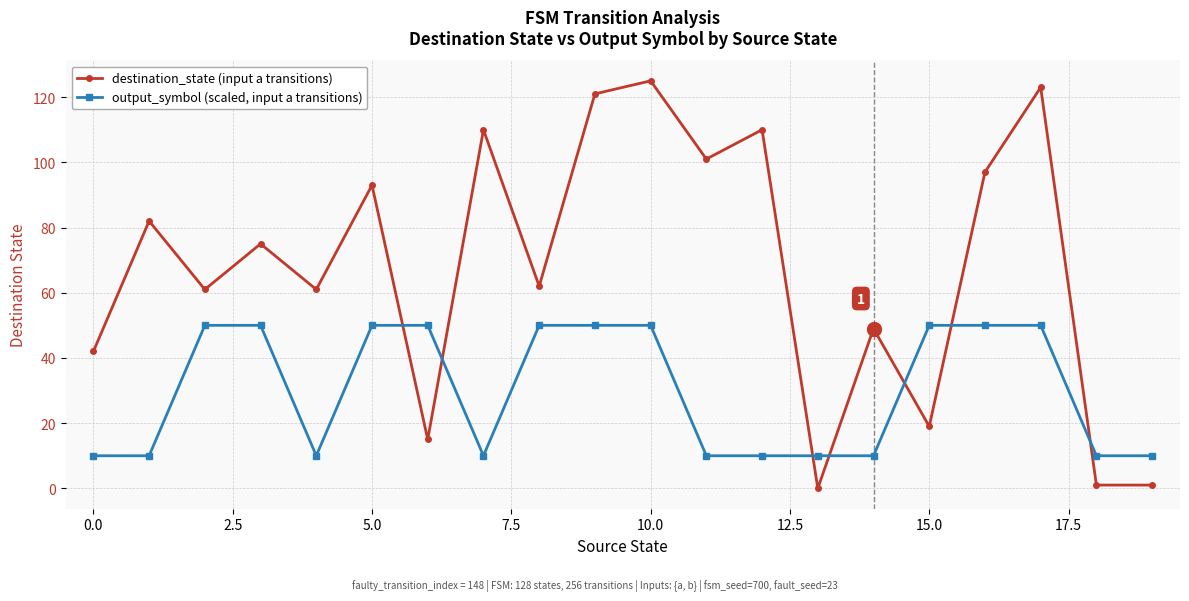

What is the maximum value shown in the chart?

125